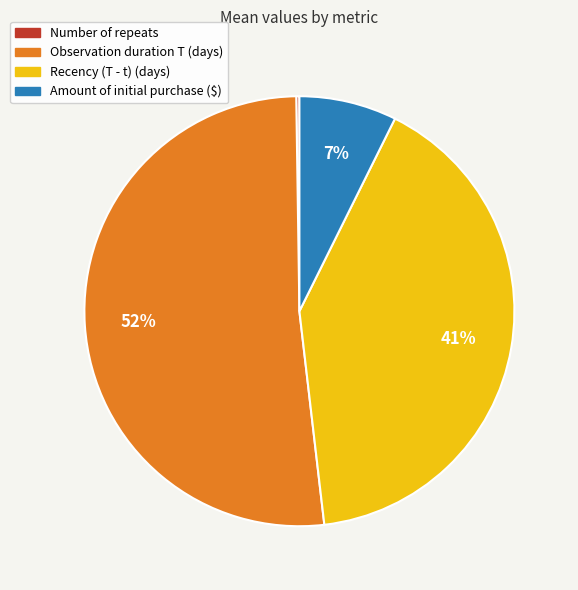

Which category has the biggest portion of the pie?

Observation duration T (days)